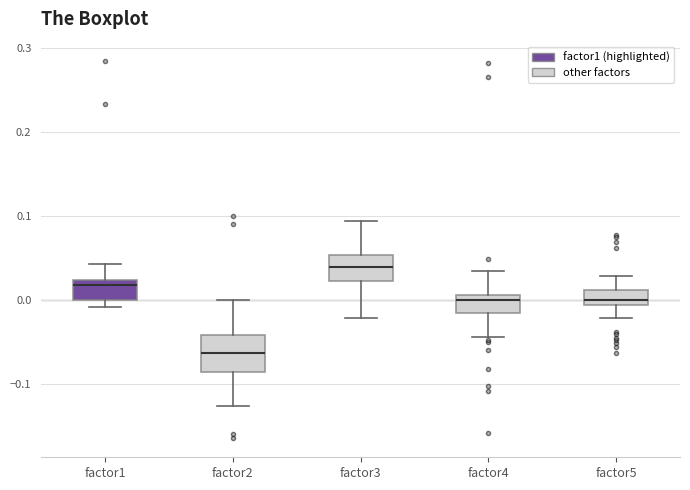

Which box is the tallest, from its lower edge to its upper edge?

factor2